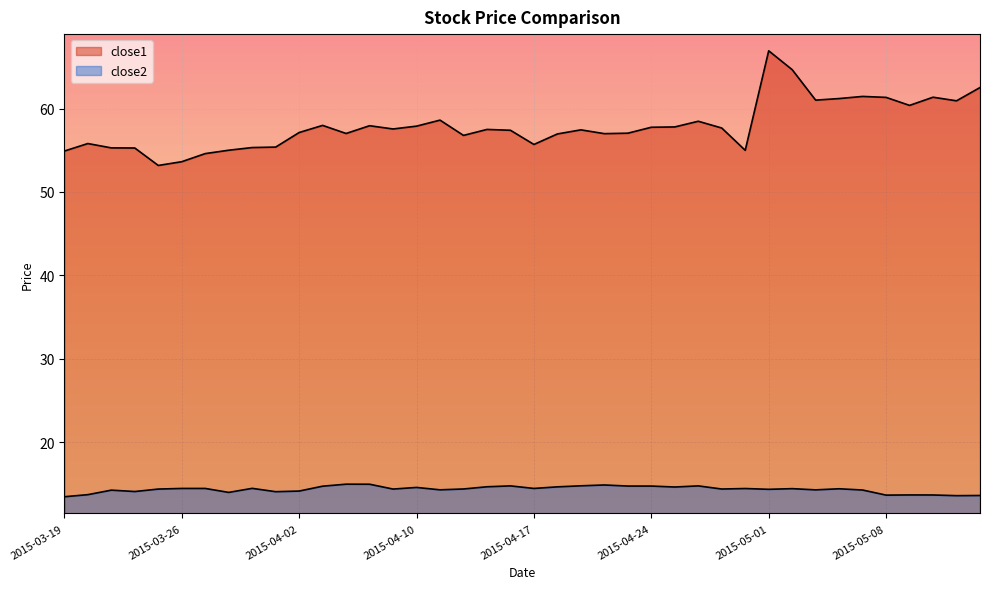

Where is close1 nearest to the value 60?

2015-05-11